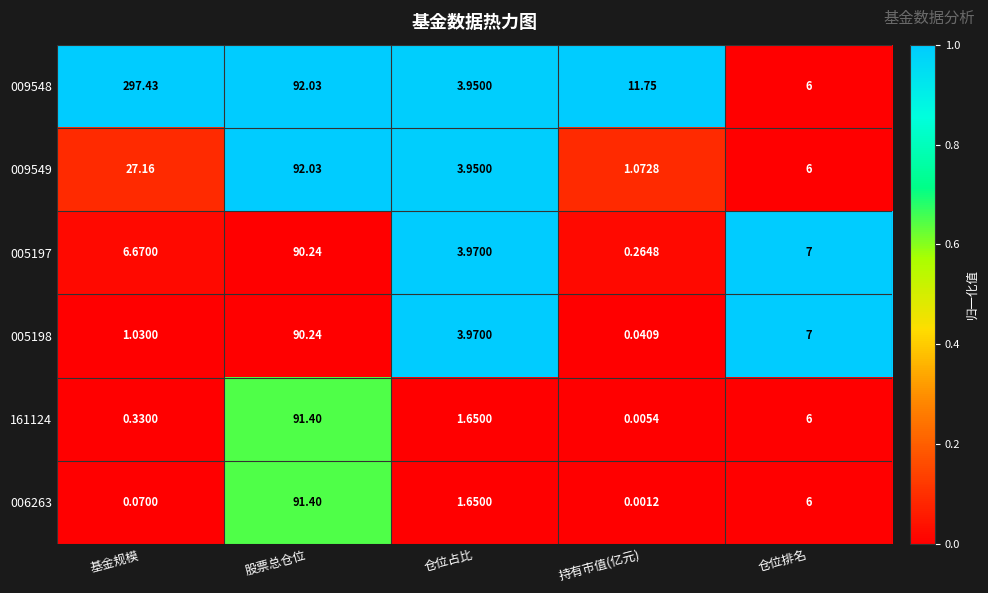

Where is 009548 nearest to the value 150?

股票总仓位